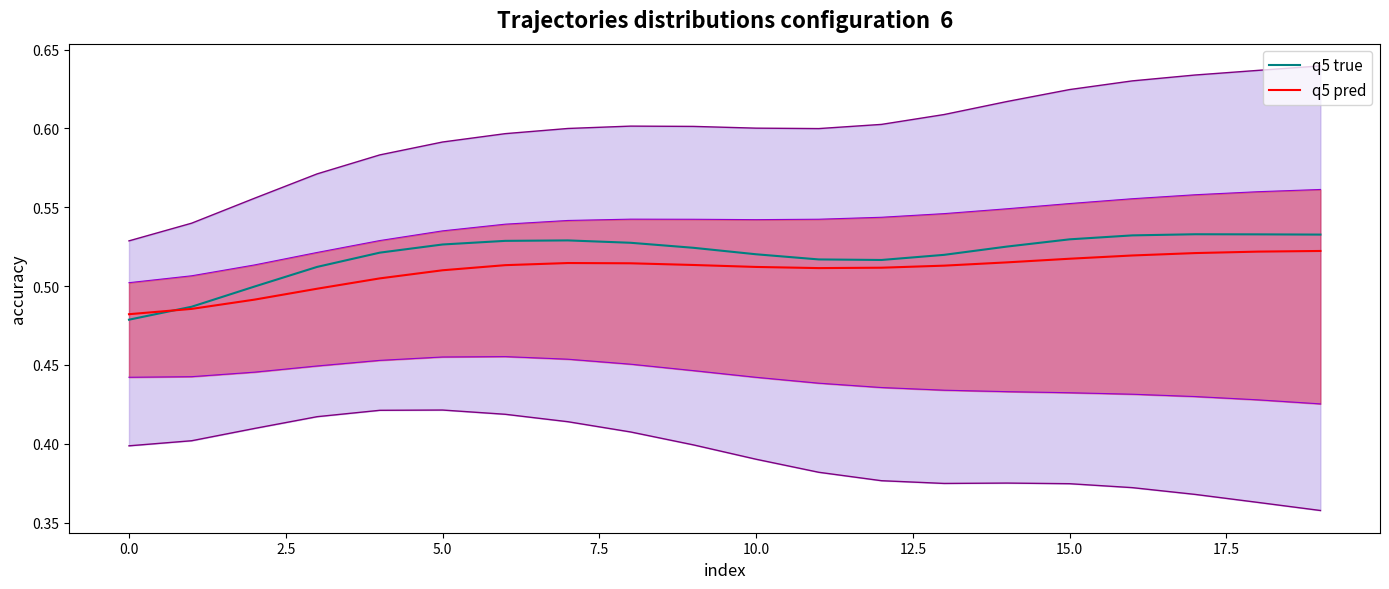

What are all the series names shown in the legend?

q5 true, q5 pred